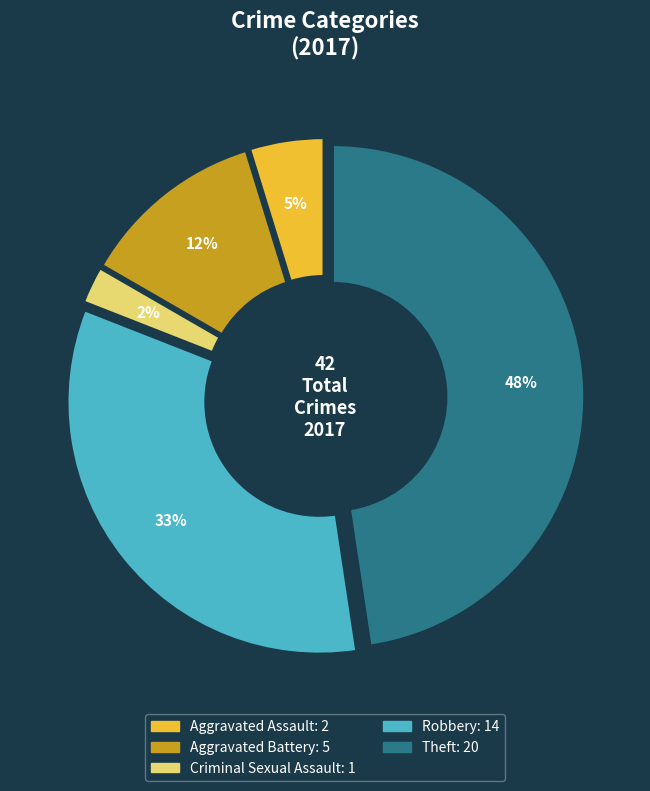

To the nearest percent, what is the average slice percentage?

20%